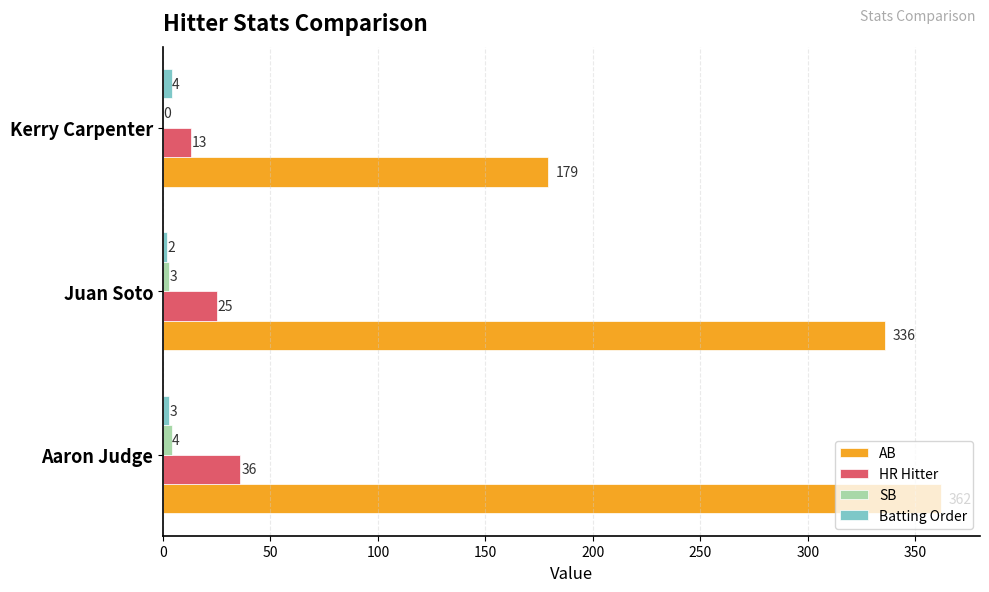

Which series has the largest total across all categories?

AB